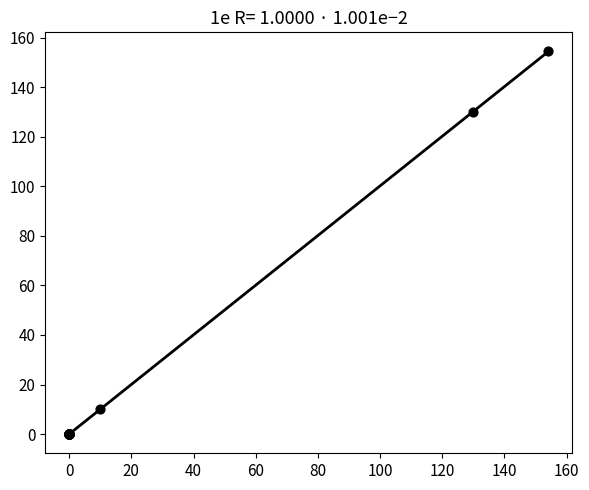

What Y value in the scatter plot is closest to 77?

130.0